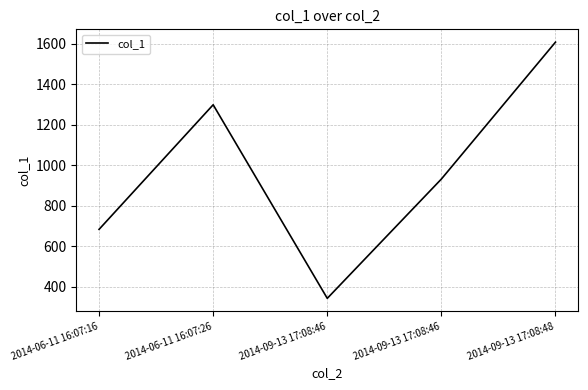

At which label does the data first exceed 932?

2014-06-11 16:07:26